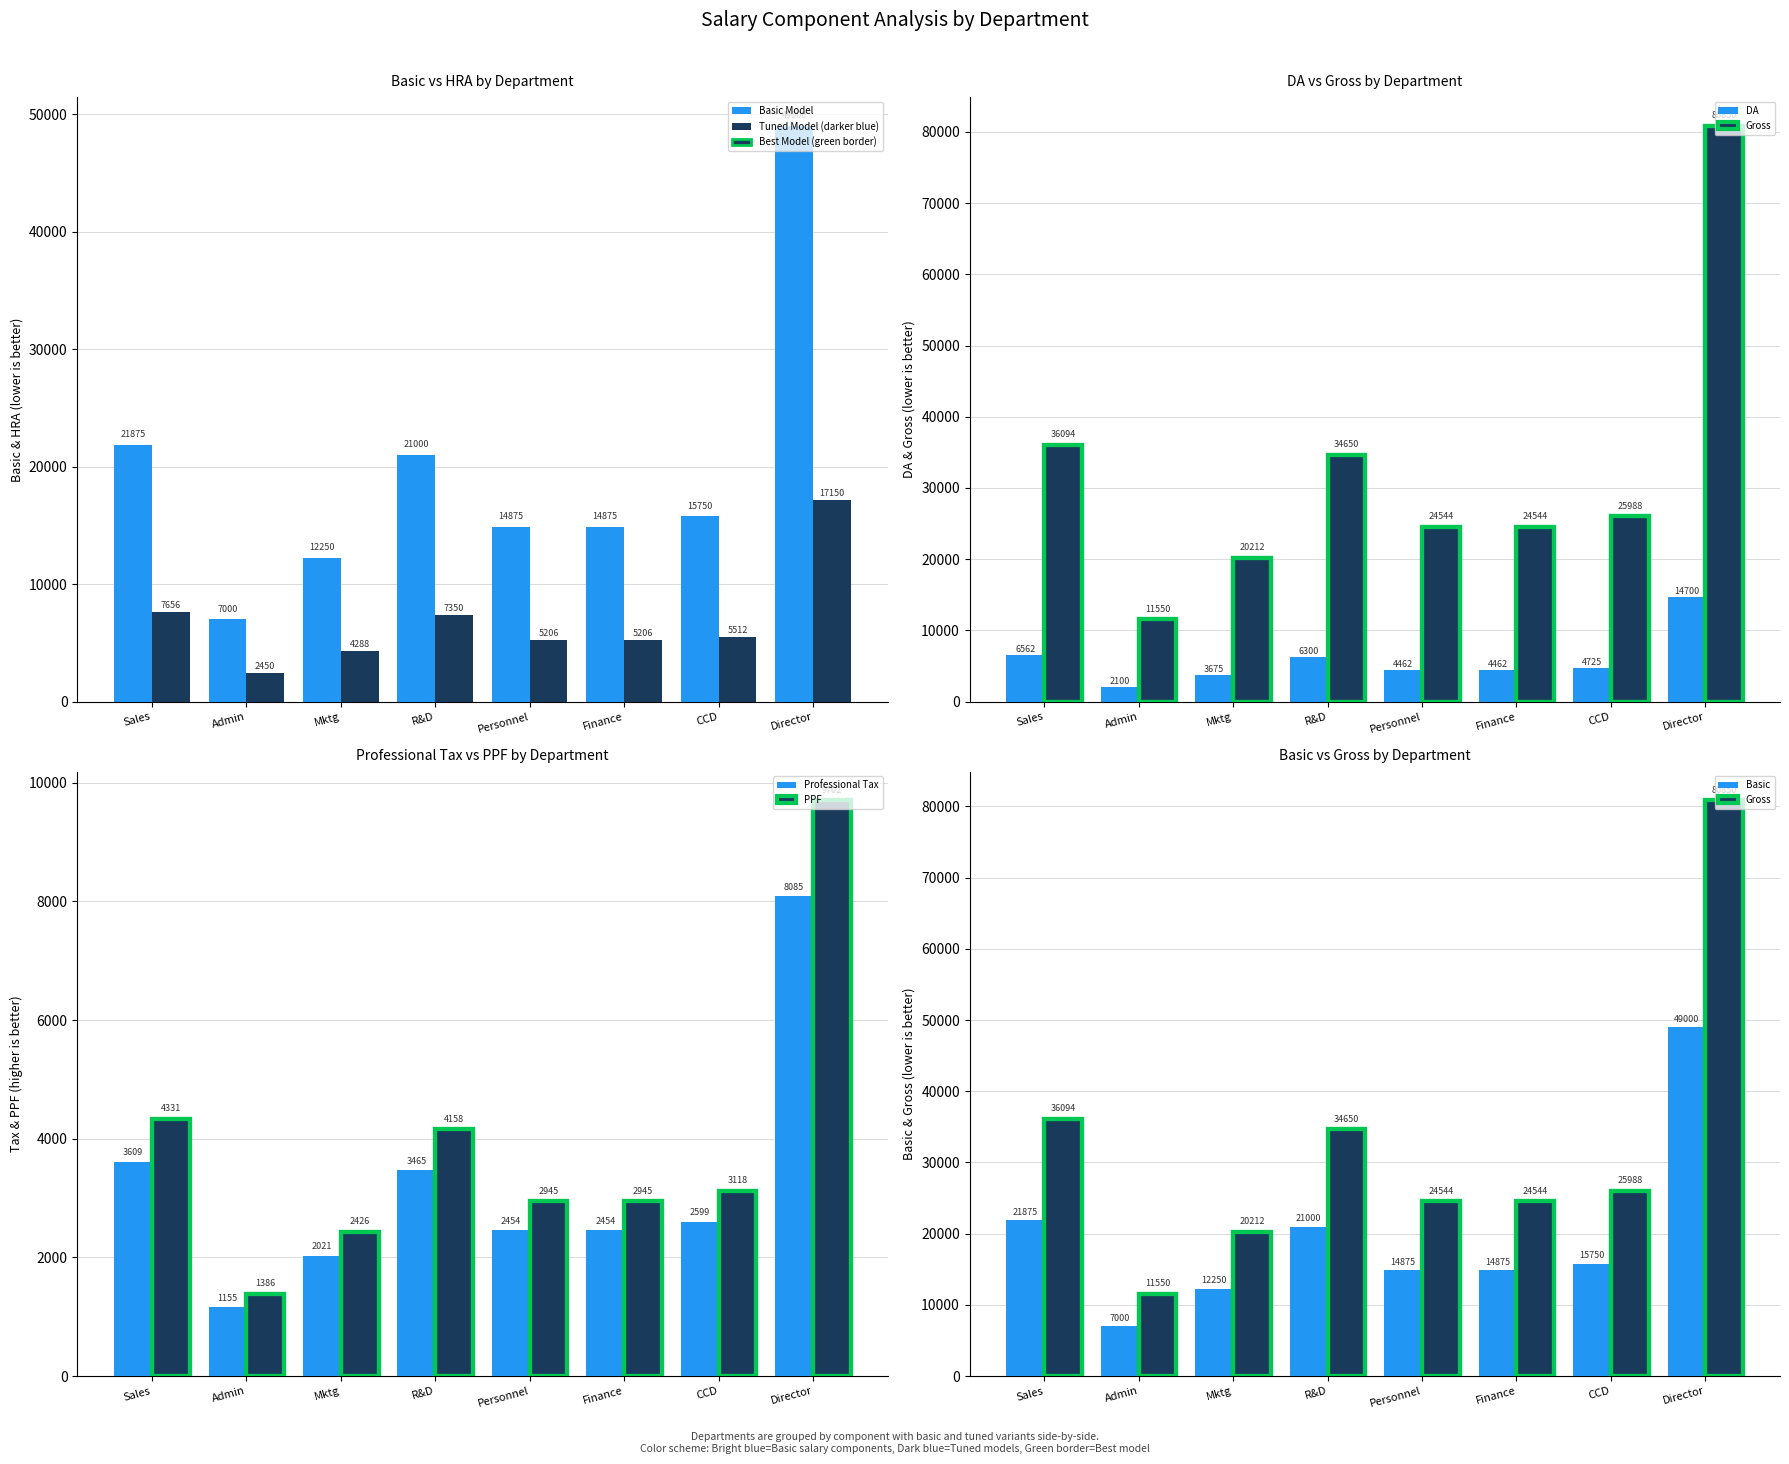

The value of PPF at Finance is 2945.2. True or false?

True